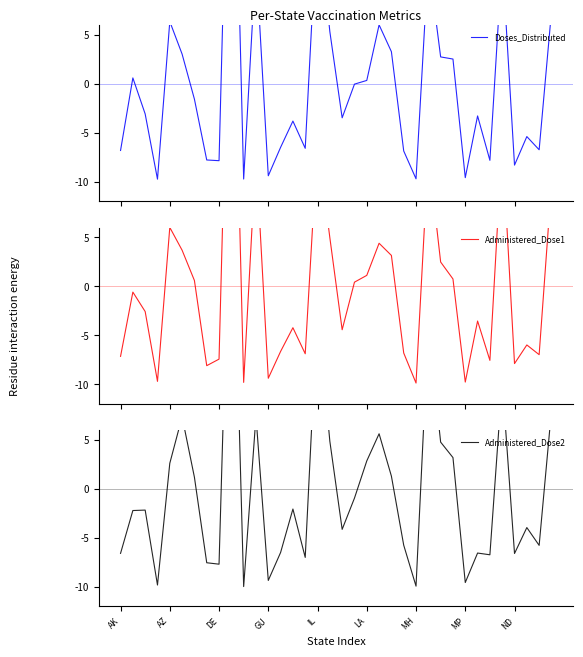

Where do Administered_Dose1 and Administered_Dose2 first cross each other?

AK and AZ